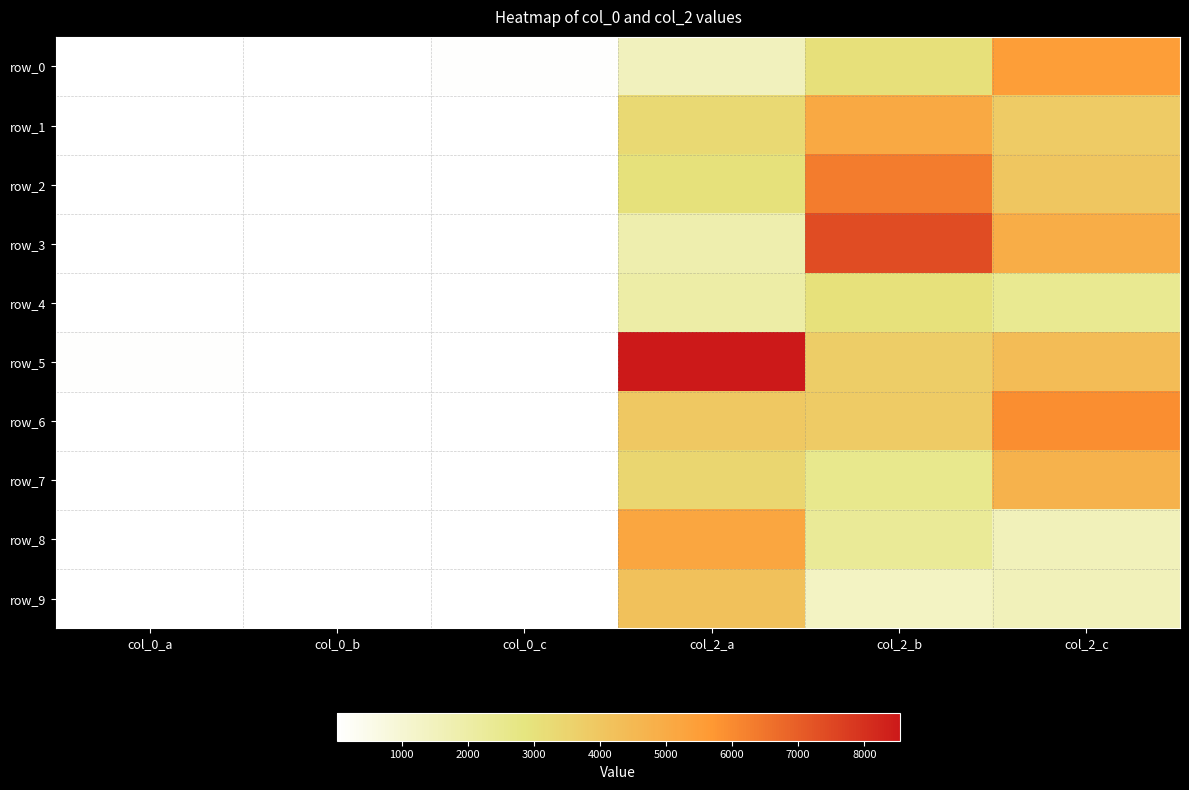

How many categories are shown in the chart?

6